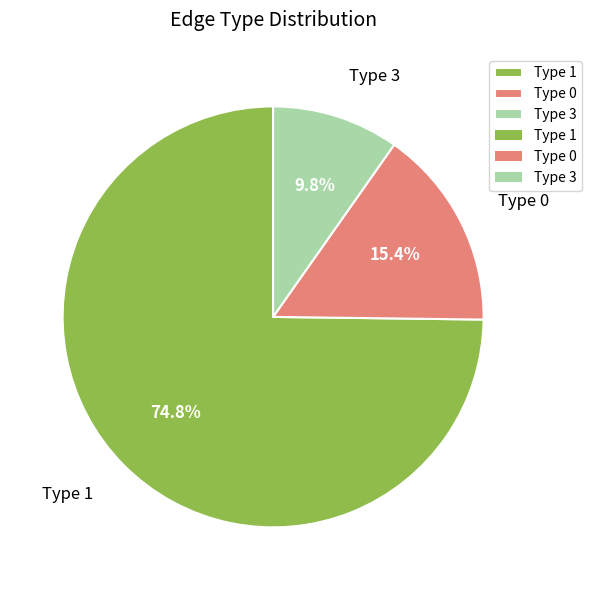

Combined, what portion of the pie is Type 3 and Type 0?

25.2%